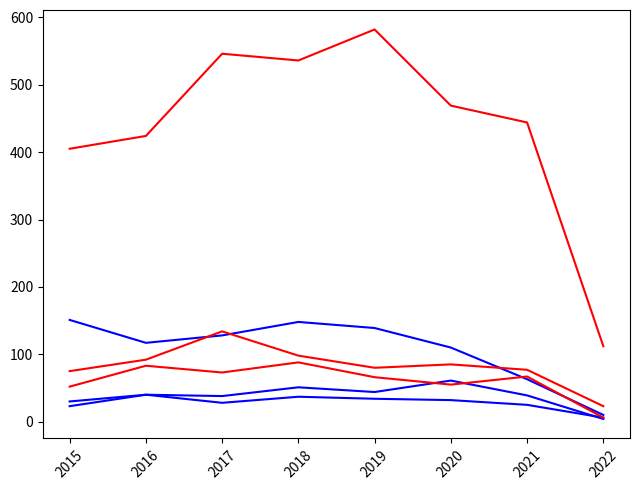

How many lines are shown in the chart?

6